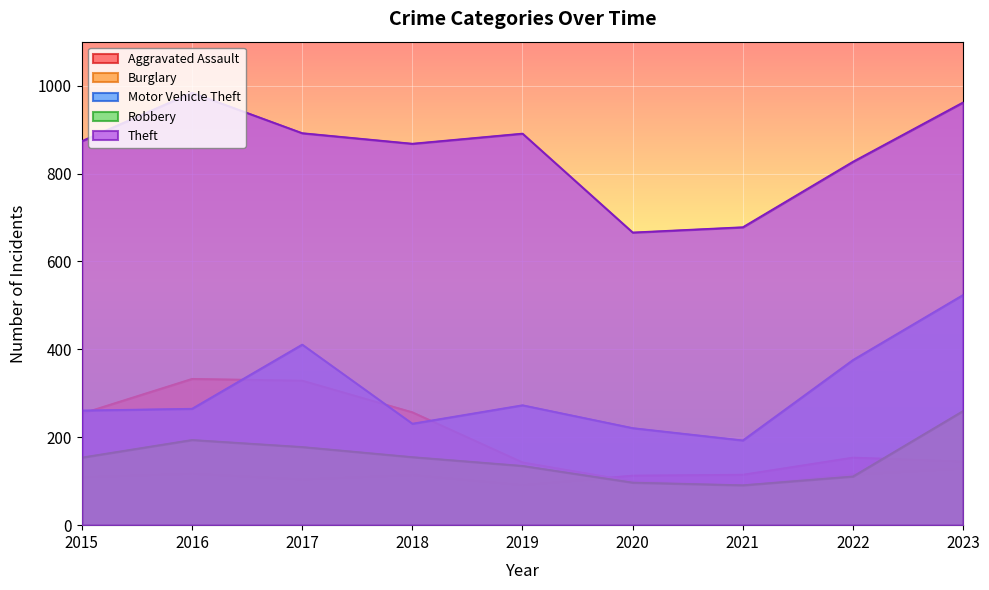

The value of Motor Vehicle Theft at 2020 is 59. True or false?

False